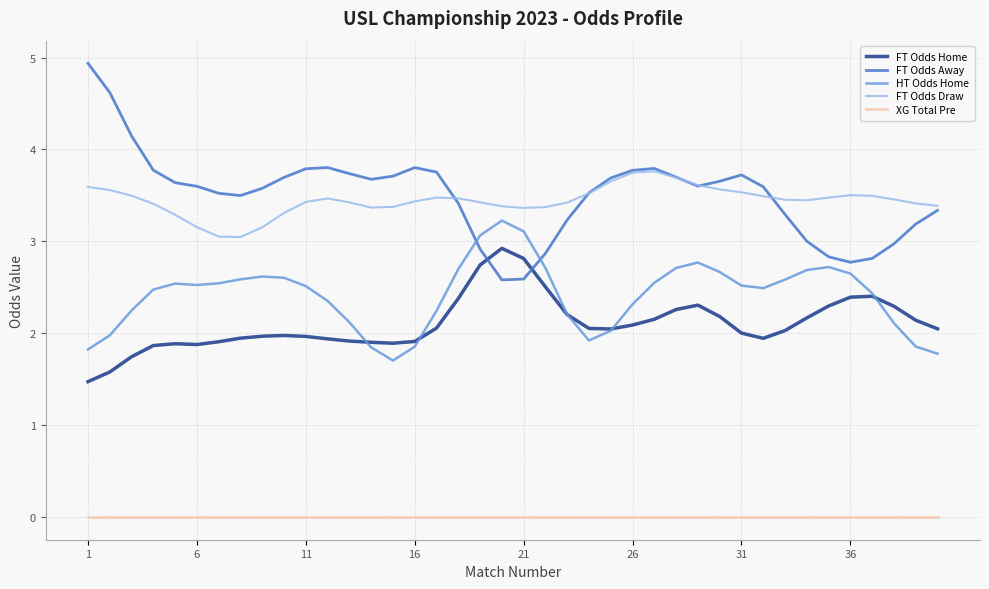

Which series has the largest range (max minus min)?

FT Odds Away